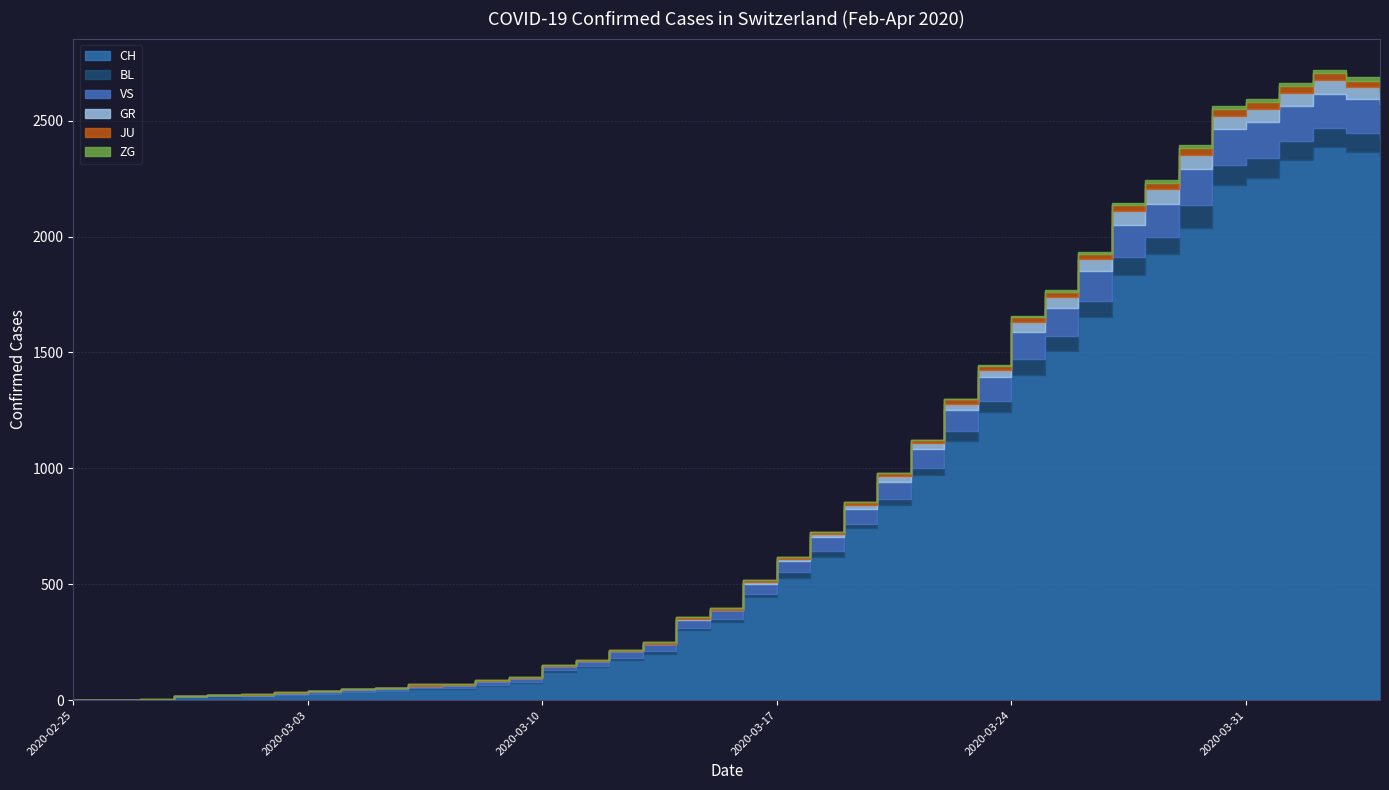

True or false: ZG has a value of 0 at 2020-02-28.

True